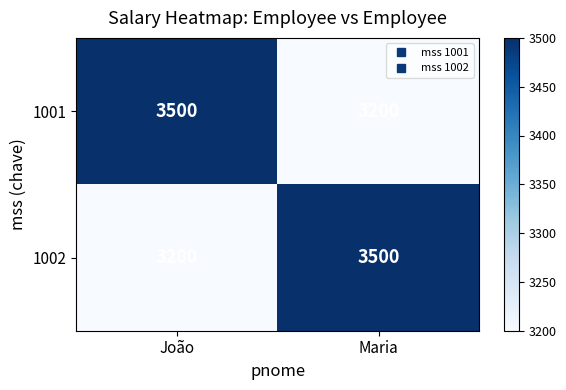

What is the minimum value shown in the chart?

3200